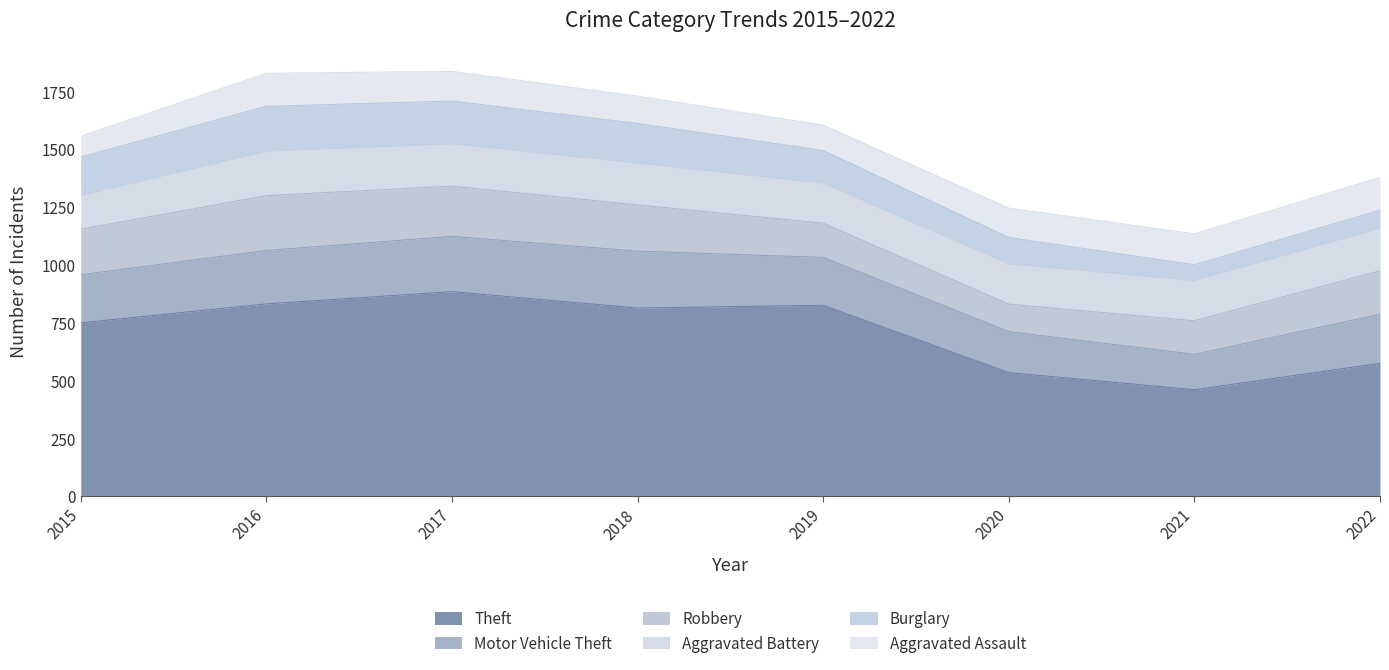

At which label does Aggravated Assault reach its minimum?

2015